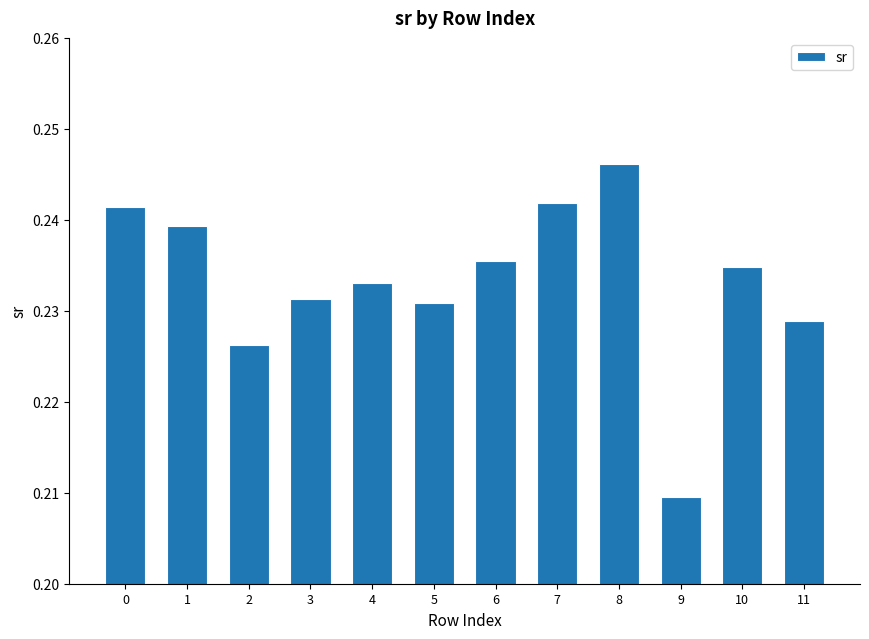

Which has a higher value, 5 or 9?

5